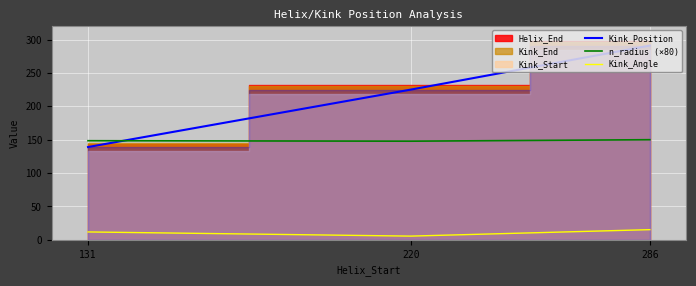

Is the value of Kink_Position at 220 greater than the value of n_radius (×80) at 220?

Yes